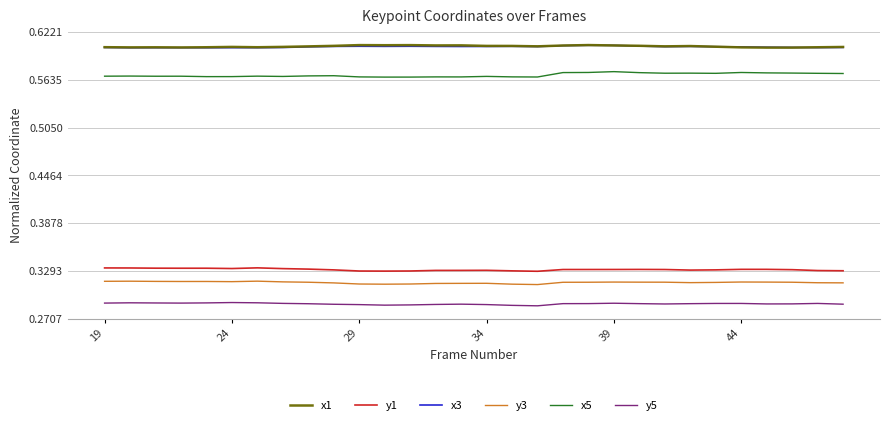

True or false: y3 and x5 cross at least once.

False